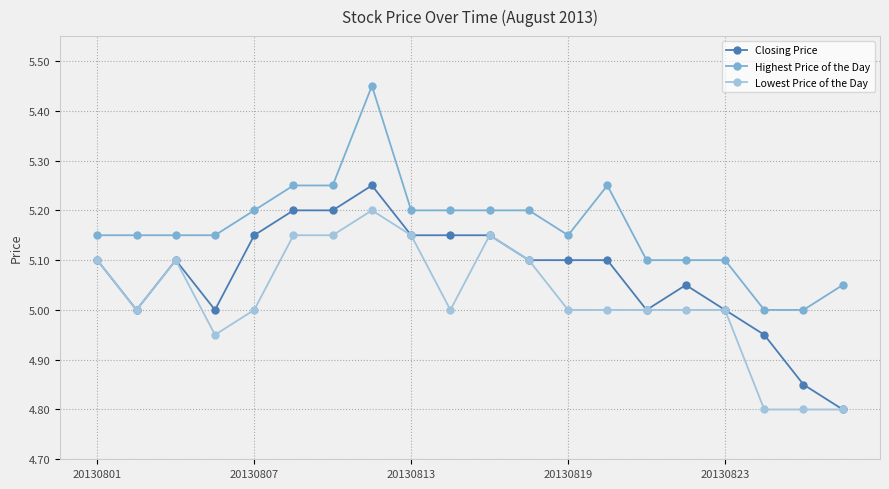

True or false: Highest Price of the Day has more than 1 interior local peaks.

True